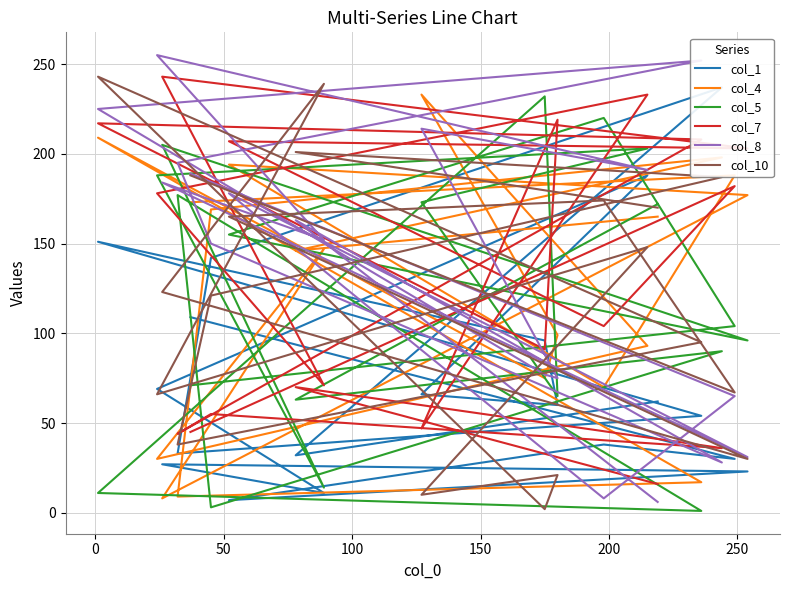

True or false: col_8 has more than 1 points higher than both neighbors.

True